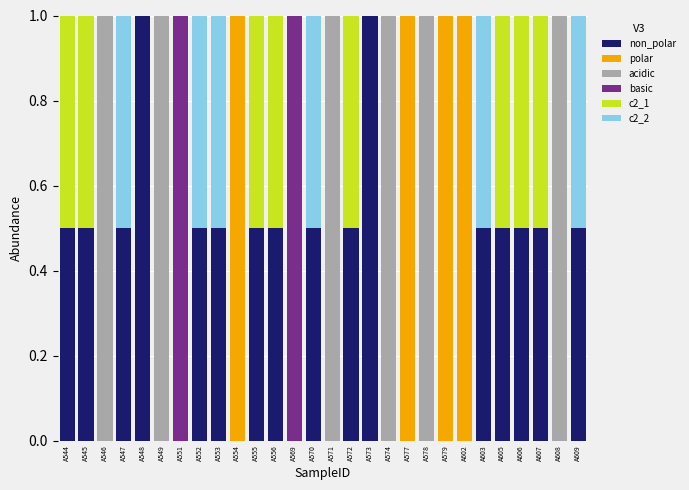

What is the total value across all series at A574?

1.0